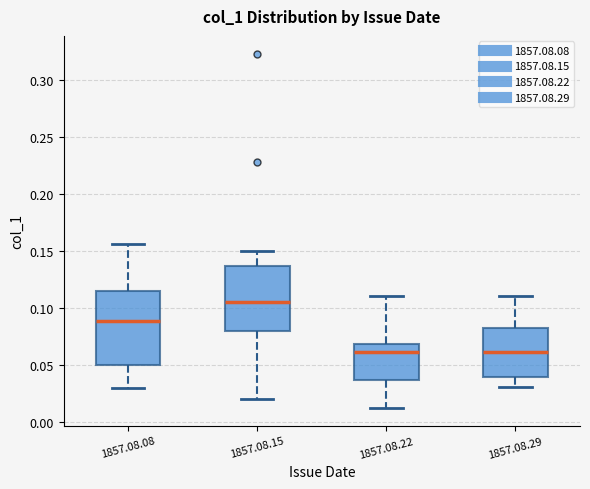

Where is the upper edge of the box for 1857.08.29 on the y-axis? The values are not printed on the chart, so give them approximately, as read against the axis.

0.080